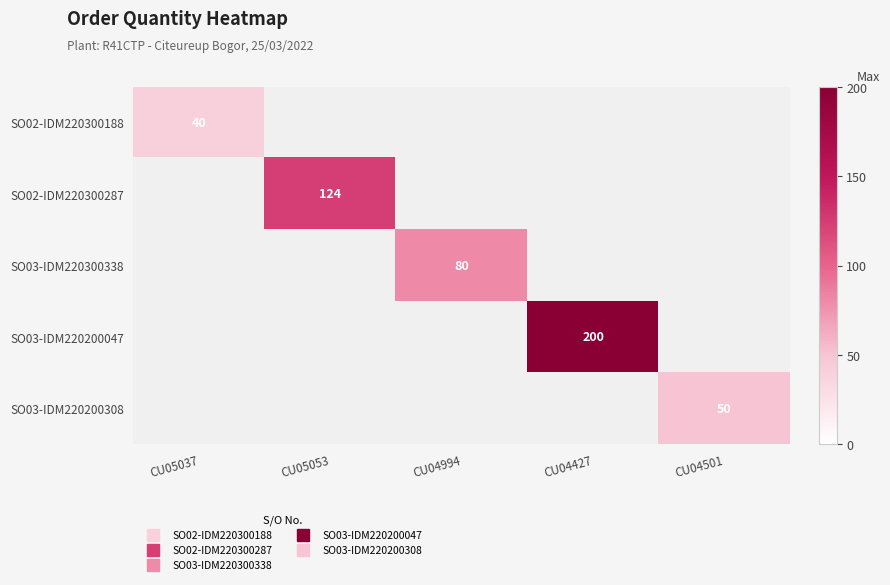

What is the average value of the SO03-IDM220200308 series?

10